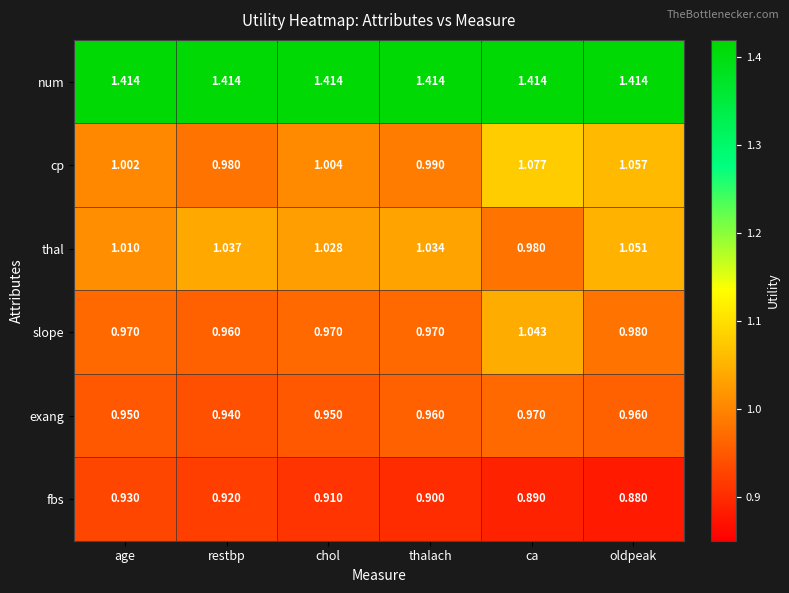

Rank the series by their maximum value, from lowest to highest.

fbs, exang, slope, thal, cp, num